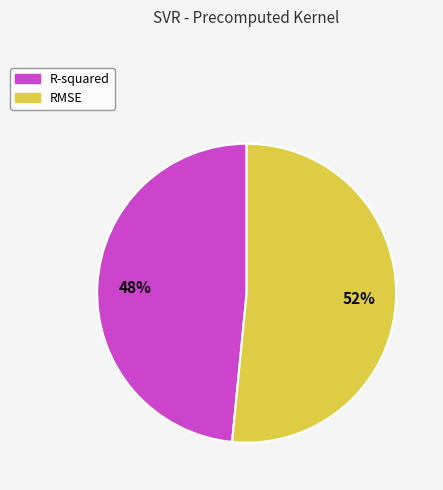

Does RMSE account for over 50% of the chart?

Yes